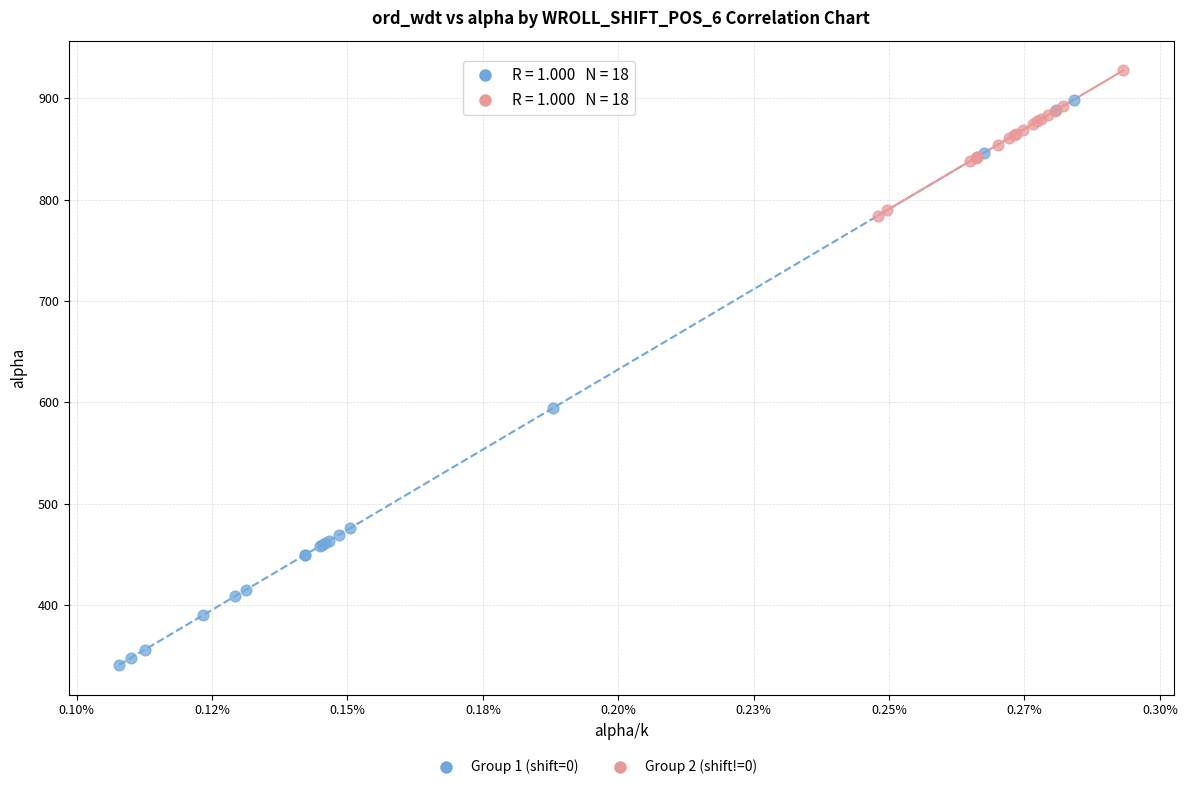

Which series has the largest Y range (max minus min)?

Group 1 (shift=0)